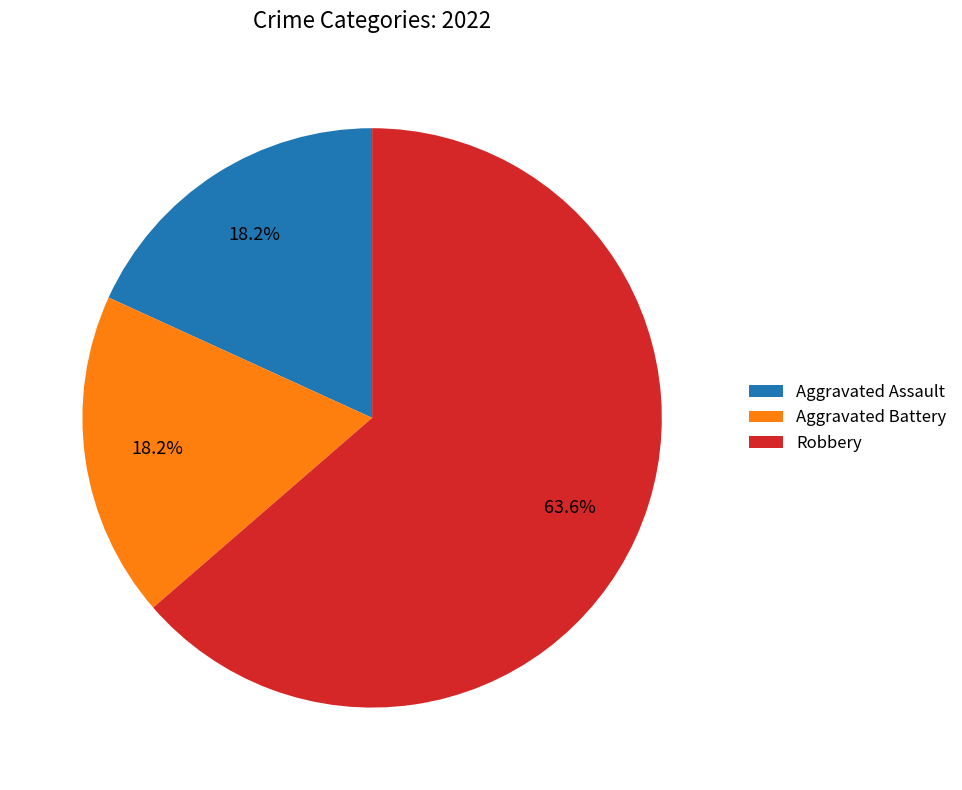

Which category has the biggest portion of the pie?

Robbery